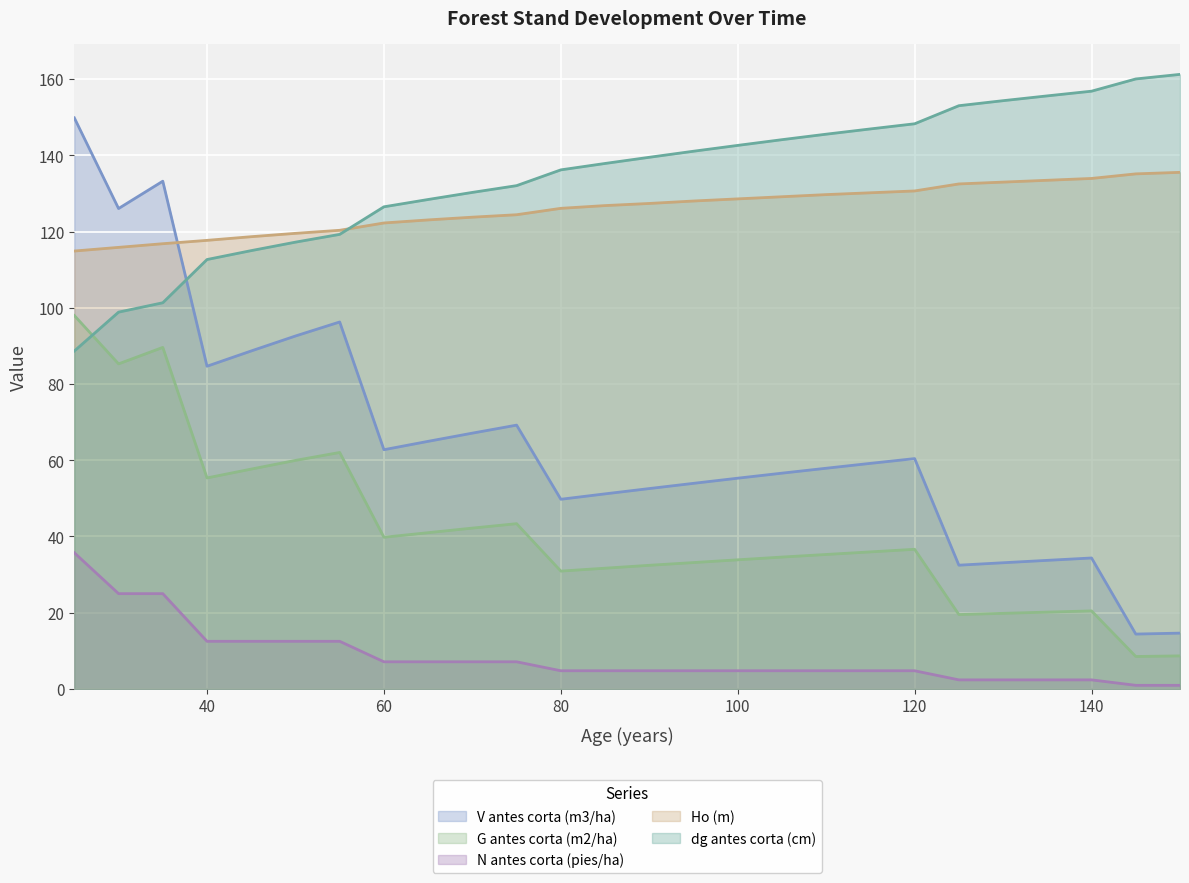

At which label does dg antes corta (cm) reach its peak?

150